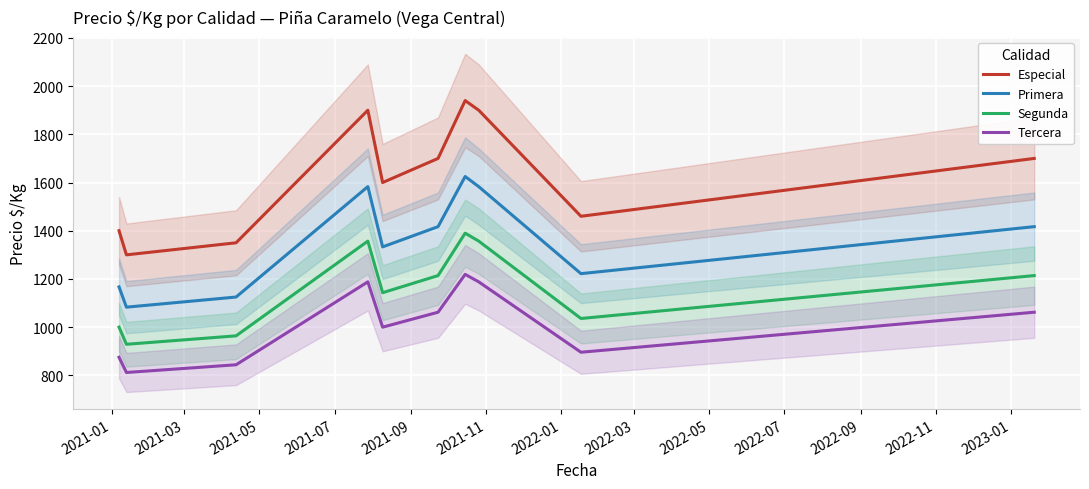

Reading left to right, transcribe all the data shown in this chart.

Especial: 1400	1300	1350	1900	1600	1700	1940	1900	1460	1700
Primera: 1167	1083	1125	1583	1333	1417	1625	1583	1222	1417
Segunda: 1000	929	964	1357	1143	1214	1390	1357	1036	1214
Tercera: 875	812	844	1188	1000	1062	1219	1188	896	1062